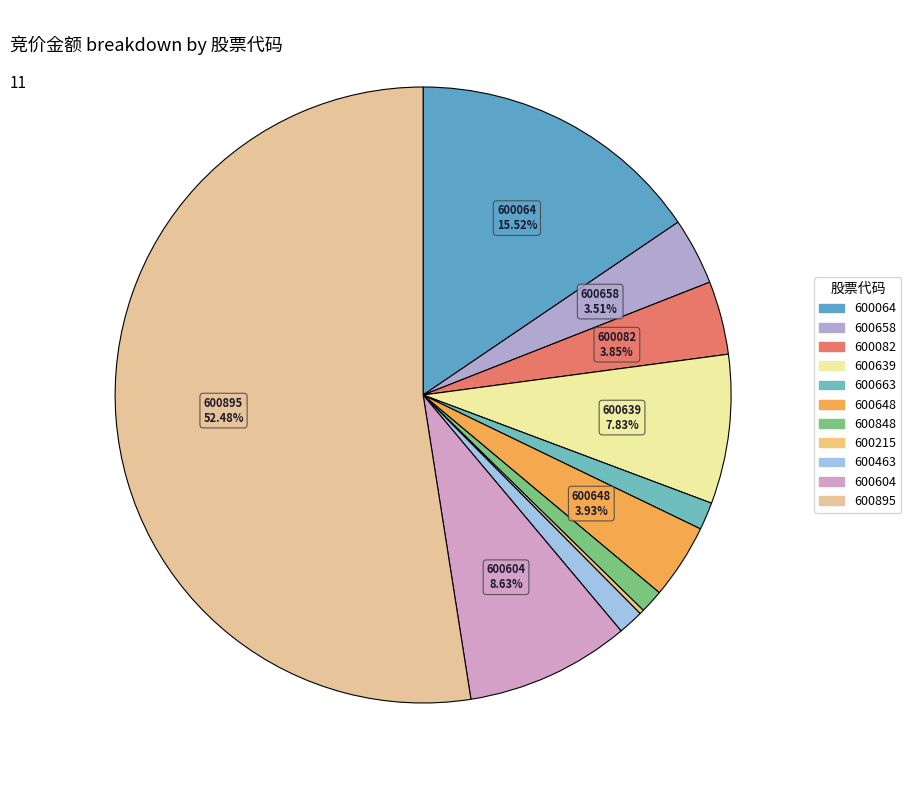

Is it true that 600215 is 0% of the pie?

True